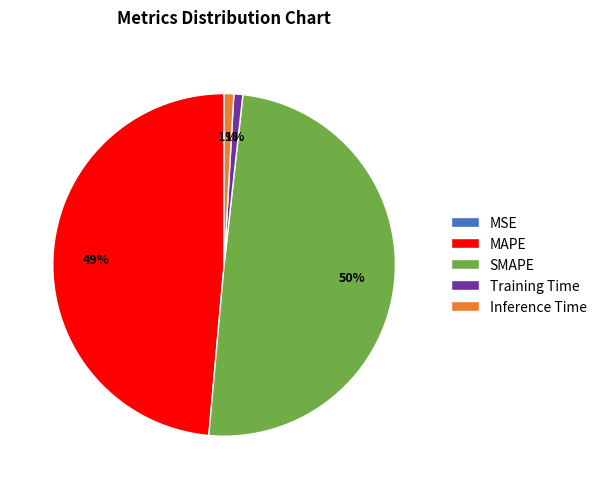

Which slice is the largest?

SMAPE